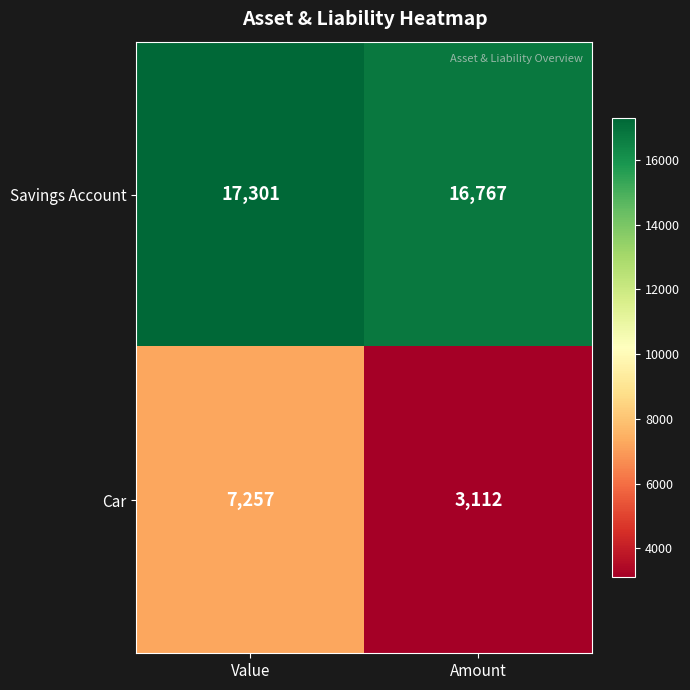

Rank the series by their maximum value, from lowest to highest.

Car, Savings Account